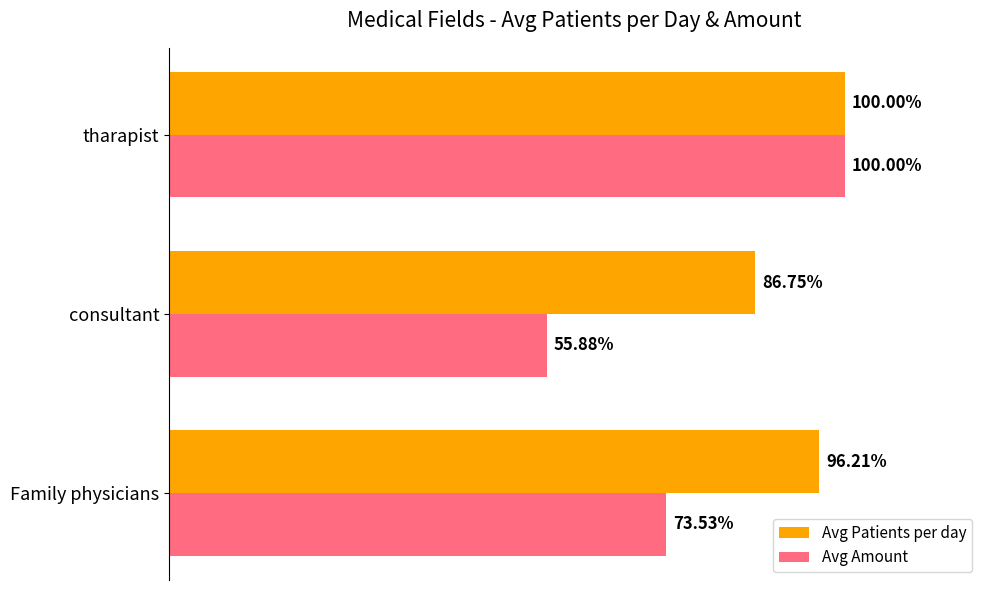

At which category is the sum across all series the highest?

tharapist